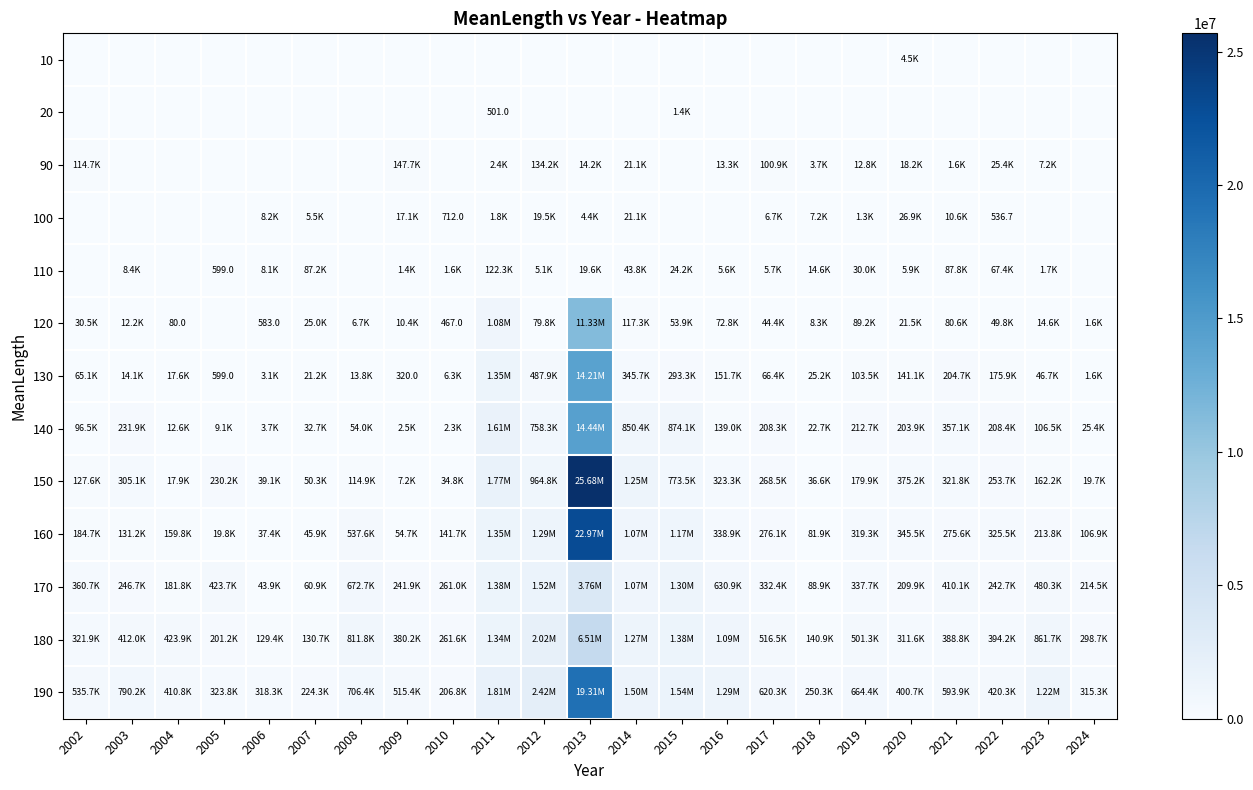

Count the number of categories in the chart.

23